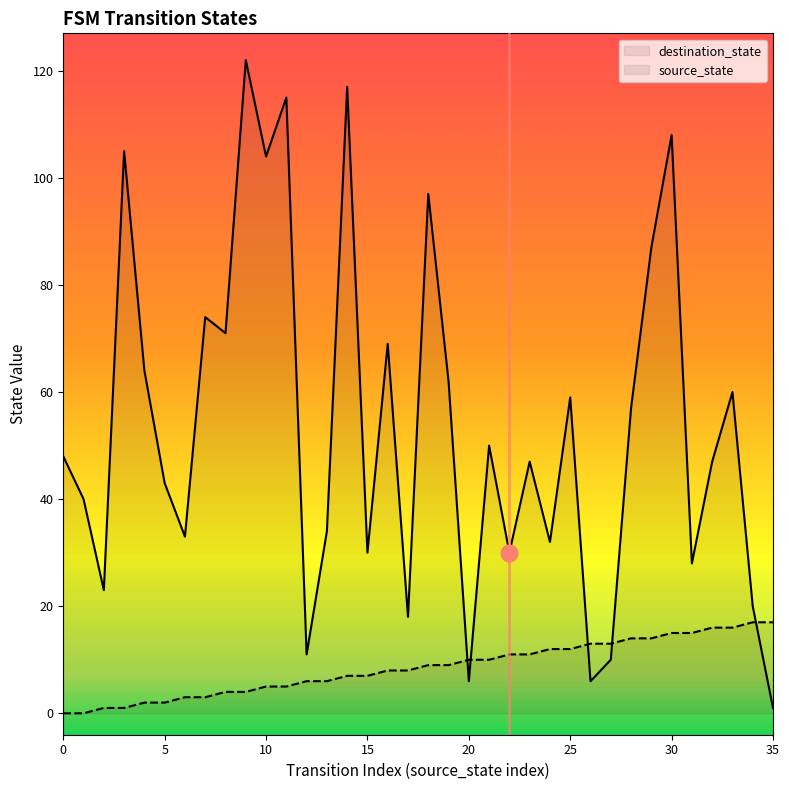

Count the number of data series in this chart.

2